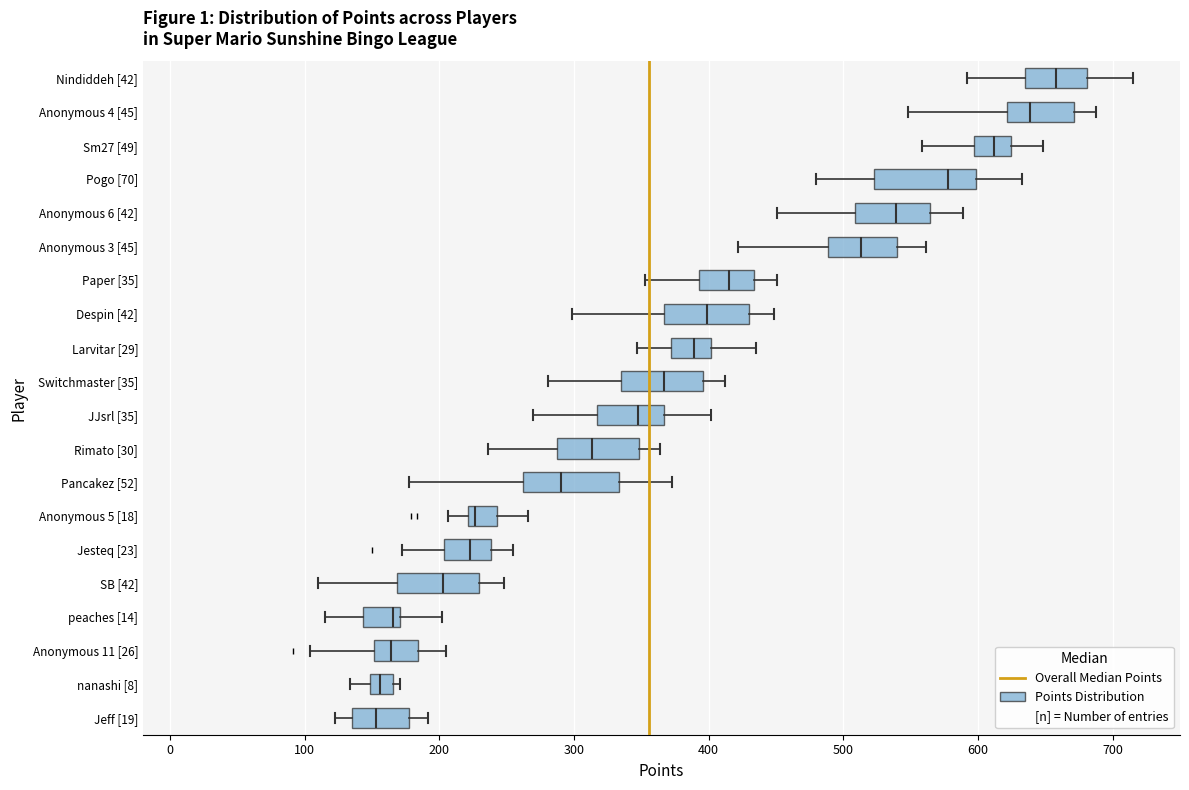

Reading bottom to top, read every box against the x-axis: the position of its median line, the range the box covers, and the ends of its whiskers. The values are not printed on the chart, so give them approximately, as read against the axis.

Jeff [19]: median 150, box 130 to 180, whiskers 120 to 190
nanashi [8]: median 160, box 150 to 170, whiskers 130 to 170 (just right of the box's right edge)
Anonymous 11 [26]: median 160, box 150 to 180, whiskers 100 to 210
peaches [14]: median 170 (just left of the box's right edge), box 140 to 170, whiskers 120 to 200
SB [42]: median 200, box 170 to 230, whiskers 110 to 250
Jesteq [23]: median 220, box 200 to 240, whiskers 170 to 260
Anonymous 5 [18]: median 230, box 220 to 240, whiskers 210 to 270
Pancakez [52]: median 290, box 260 to 330, whiskers 180 to 370
Rimato [30]: median 310, box 290 to 350, whiskers 240 to 360
JJsrl [35]: median 350, box 320 to 370, whiskers 270 to 400
Switchmaster [35]: median 370, box 340 to 400, whiskers 280 to 410
Larvitar [29]: median 390, box 370 to 400, whiskers 350 to 440
Despin [42]: median 400, box 370 to 430, whiskers 300 to 450
Paper [35]: median 420, box 390 to 430, whiskers 350 to 450
Anonymous 3 [45]: median 510, box 490 to 540, whiskers 420 to 560
Anonymous 6 [42]: median 540, box 510 to 560, whiskers 450 to 590
Pogo [70]: median 580, box 520 to 600, whiskers 480 to 630
Sm27 [49]: median 610, box 600 to 620, whiskers 560 to 650
Anonymous 4 [45]: median 640, box 620 to 670, whiskers 550 to 690
Nindiddeh [42]: median 660, box 640 to 680, whiskers 590 to 720